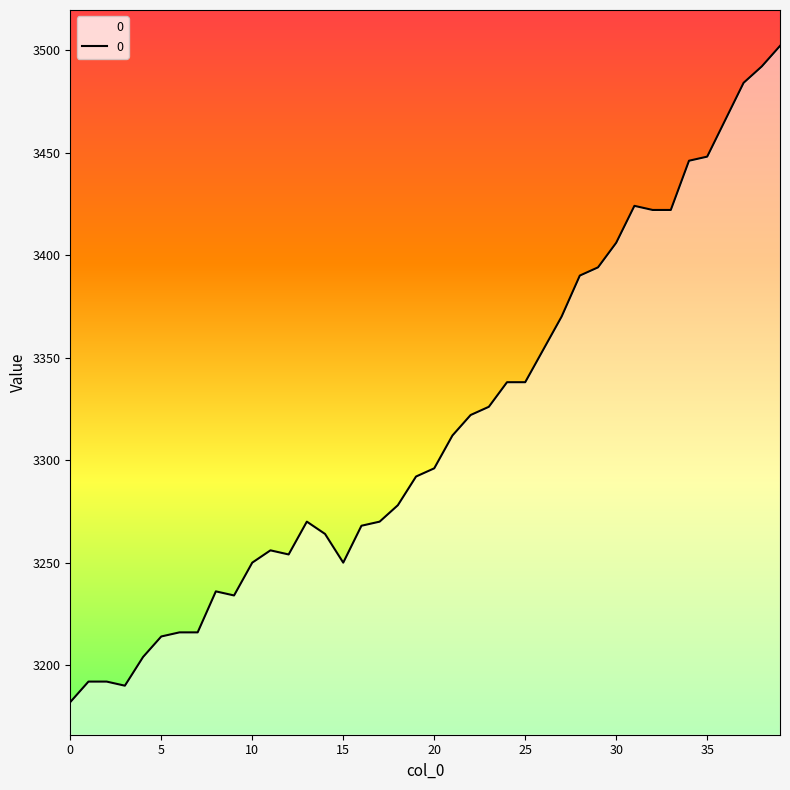

What is the minimum value shown in the chart?

3182